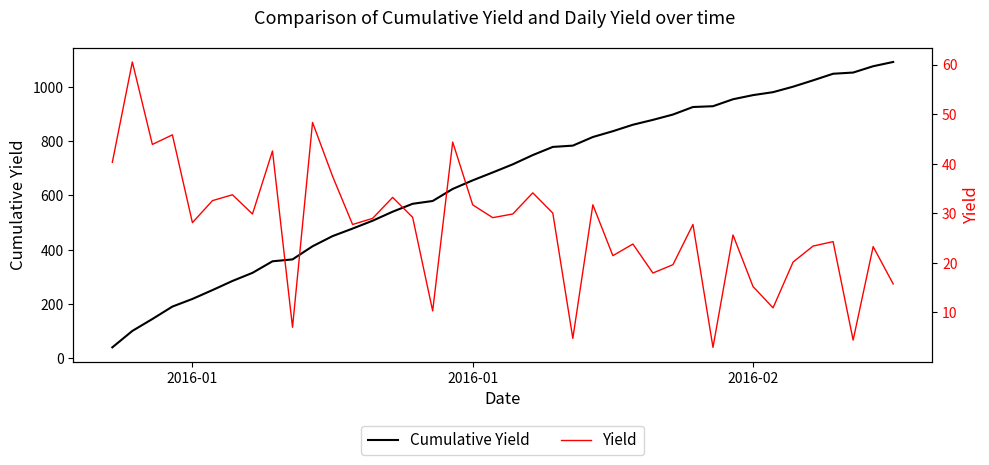

In Yield, how many points are higher than both neighbors (excluding endpoints)?

14